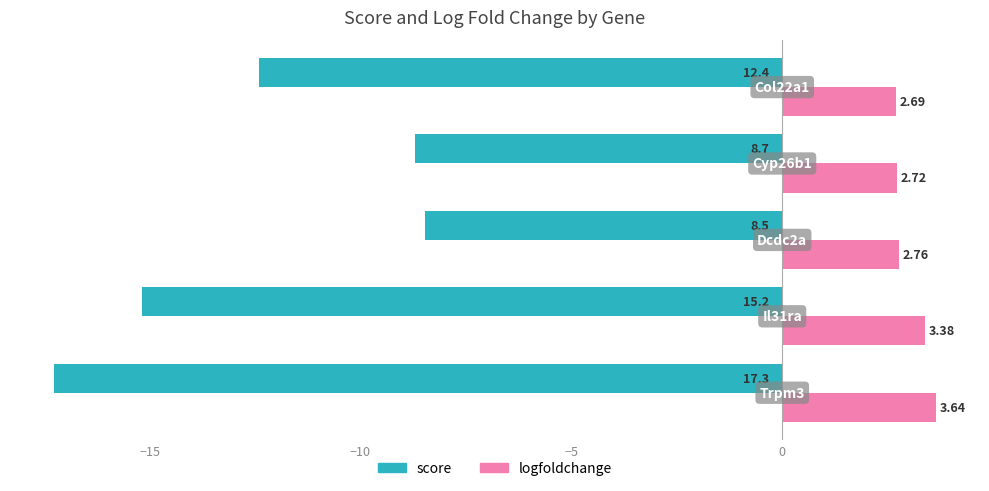

Which series has the widest spread of values?

score